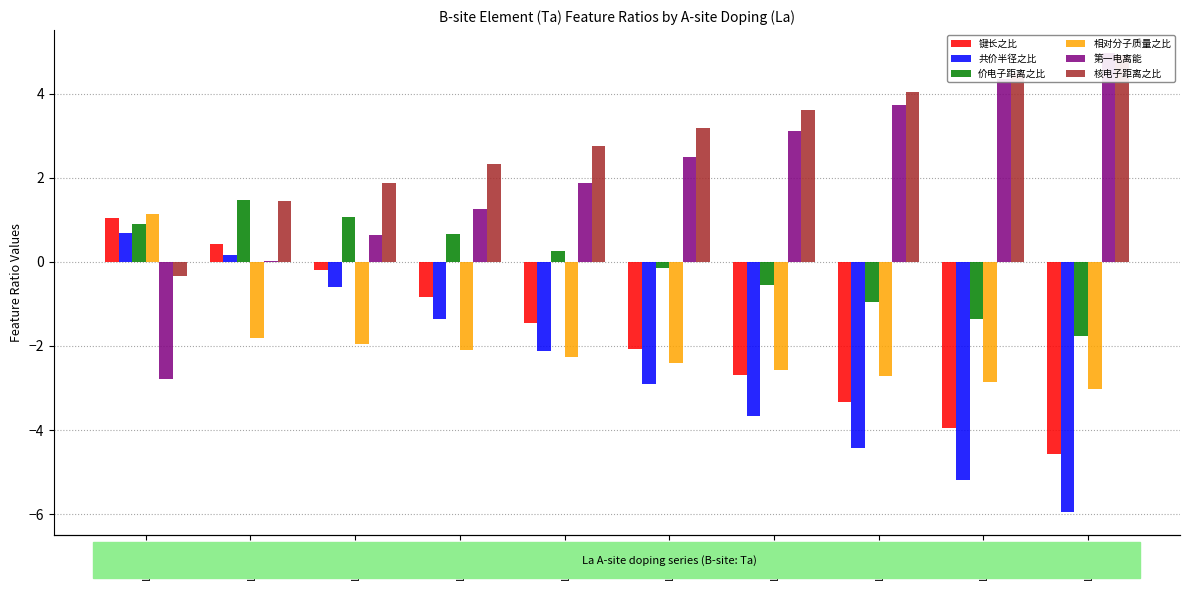

What is the value of the 相对分子质量之比 bar at the 9th from the left?

-2.9